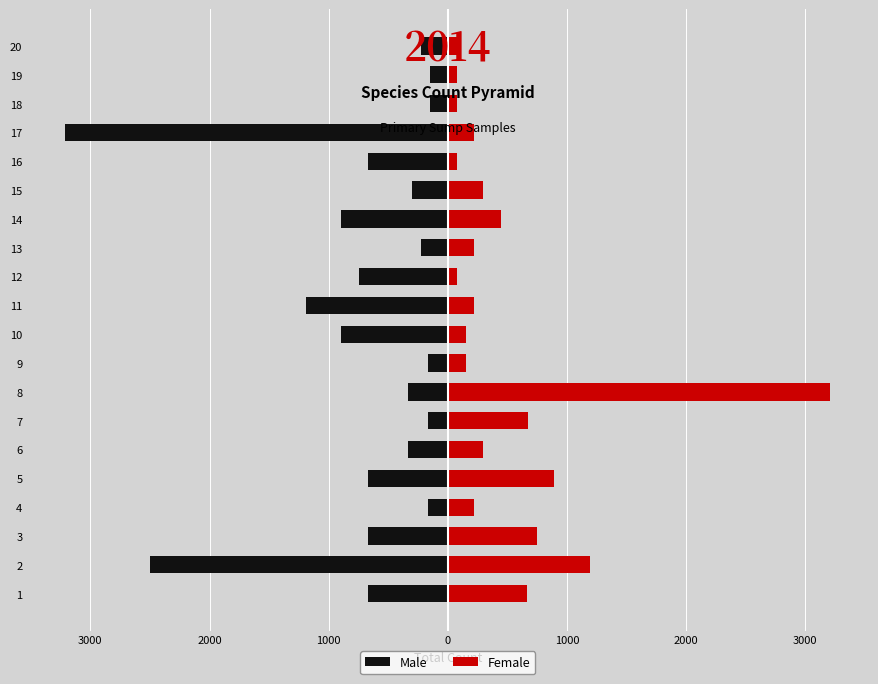

What value does the Female series have at 19?

74.6